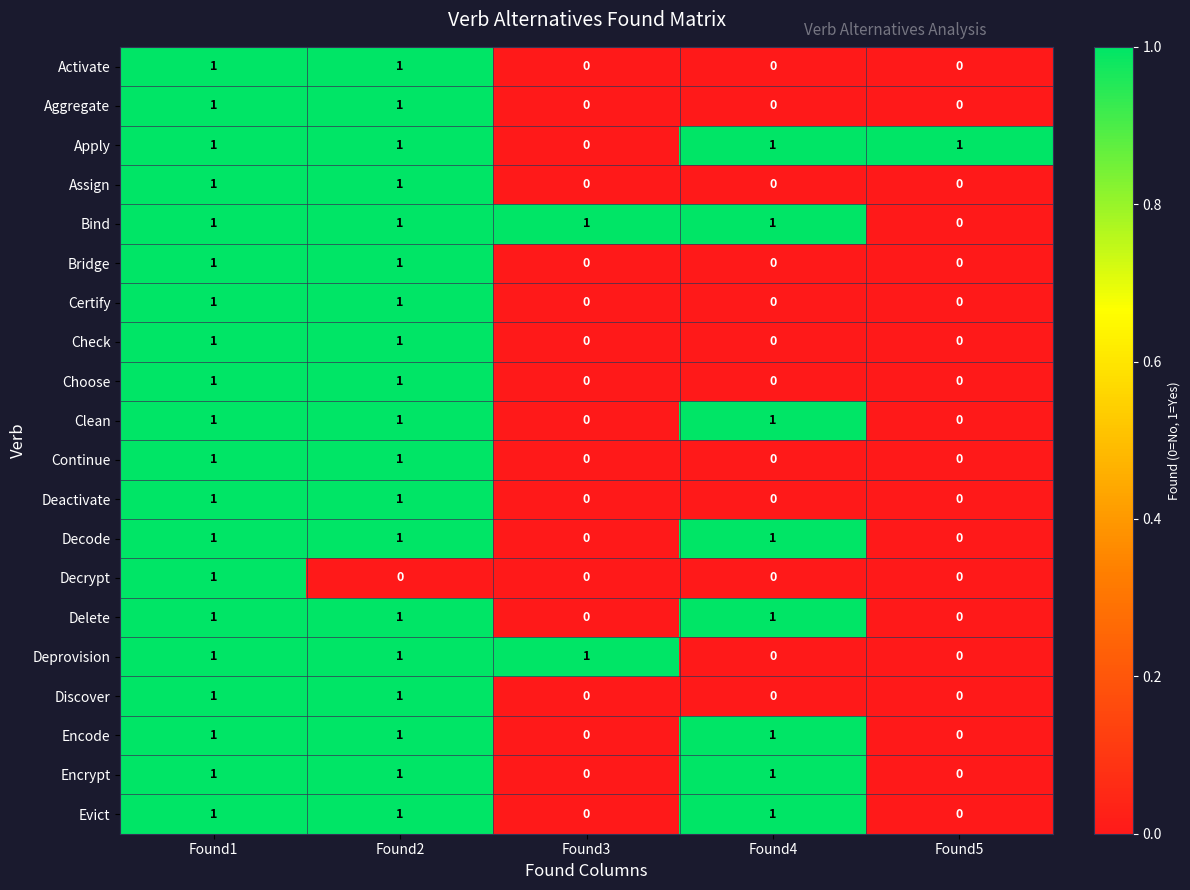

Count the Continue values in the range 0 to 1.

5